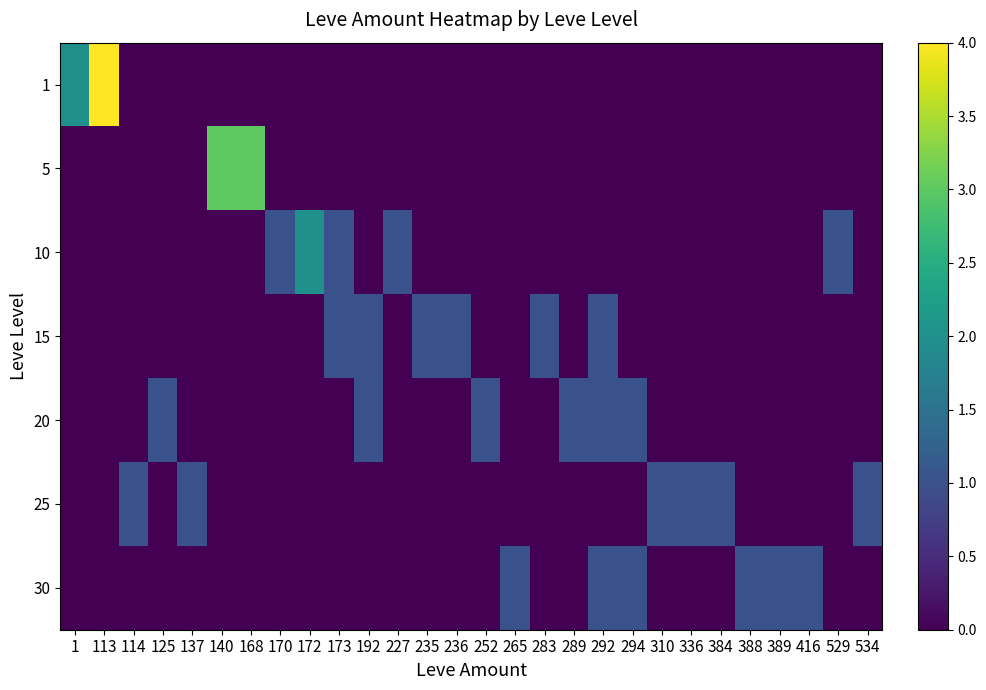

Reading left to right, extract all data points from this chart.

1: 1=2	113=4	114=0	125=0	137=0	140=0	168=0	170=0	172=0	173=0	192=0	227=0	235=0	236=0	252=0	265=0	283=0	289=0	292=0	294=0	310=0	336=0	384=0	388=0	389=0	416=0	529=0	534=0
5: 1=0	113=0	114=0	125=0	137=0	140=3	168=3	170=0	172=0	173=0	192=0	227=0	235=0	236=0	252=0	265=0	283=0	289=0	292=0	294=0	310=0	336=0	384=0	388=0	389=0	416=0	529=0	534=0
10: 1=0	113=0	114=0	125=0	137=0	140=0	168=0	170=1	172=2	173=1	192=0	227=1	235=0	236=0	252=0	265=0	283=0	289=0	292=0	294=0	310=0	336=0	384=0	388=0	389=0	416=0	529=1	534=0
15: 1=0	113=0	114=0	125=0	137=0	140=0	168=0	170=0	172=0	173=1	192=1	227=0	235=1	236=1	252=0	265=0	283=1	289=0	292=1	294=0	310=0	336=0	384=0	388=0	389=0	416=0	529=0	534=0
20: 1=0	113=0	114=0	125=1	137=0	140=0	168=0	170=0	172=0	173=0	192=1	227=0	235=0	236=0	252=1	265=0	283=0	289=1	292=1	294=1	310=0	336=0	384=0	388=0	389=0	416=0	529=0	534=0
25: 1=0	113=0	114=1	125=0	137=1	140=0	168=0	170=0	172=0	173=0	192=0	227=0	235=0	236=0	252=0	265=0	283=0	289=0	292=0	294=0	310=1	336=1	384=1	388=0	389=0	416=0	529=0	534=1
30: 1=0	113=0	114=0	125=0	137=0	140=0	168=0	170=0	172=0	173=0	192=0	227=0	235=0	236=0	252=0	265=1	283=0	289=0	292=1	294=1	310=0	336=0	384=0	388=1	389=1	416=1	529=0	534=0